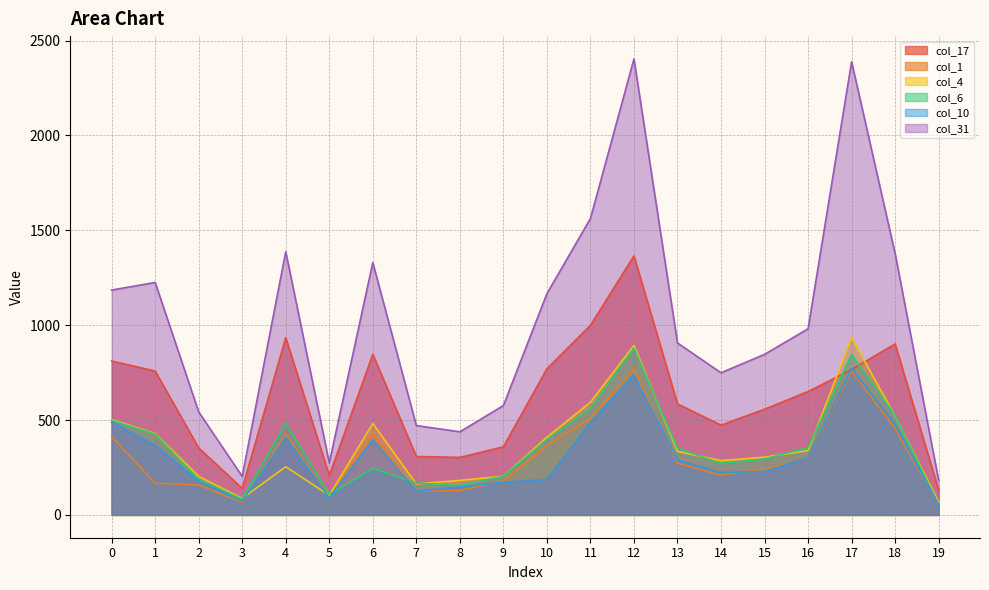

At which category does col_31 reach its first local valley?

3